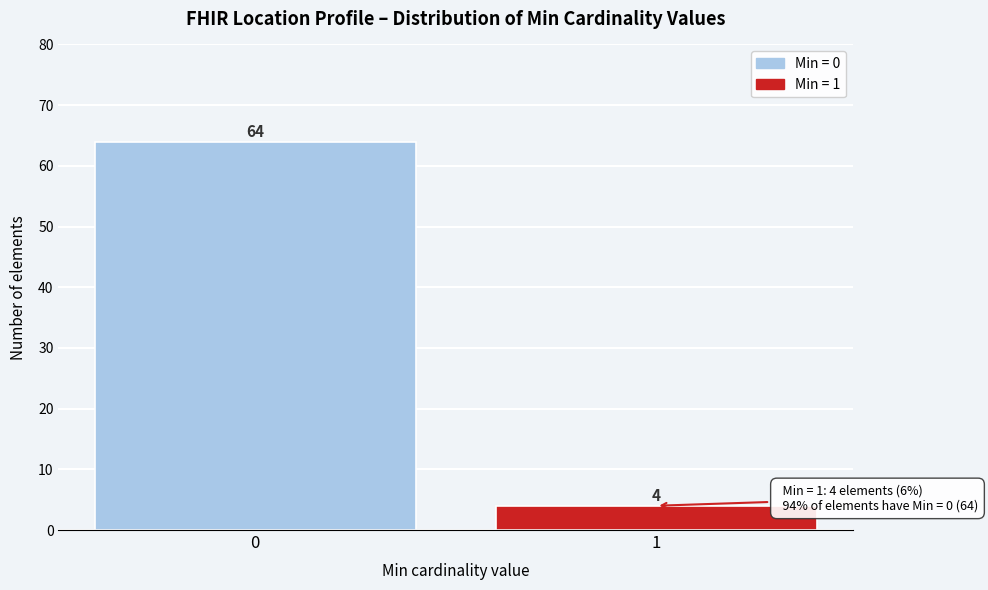

Reading left to right, what are all the values shown in this chart?

64	4